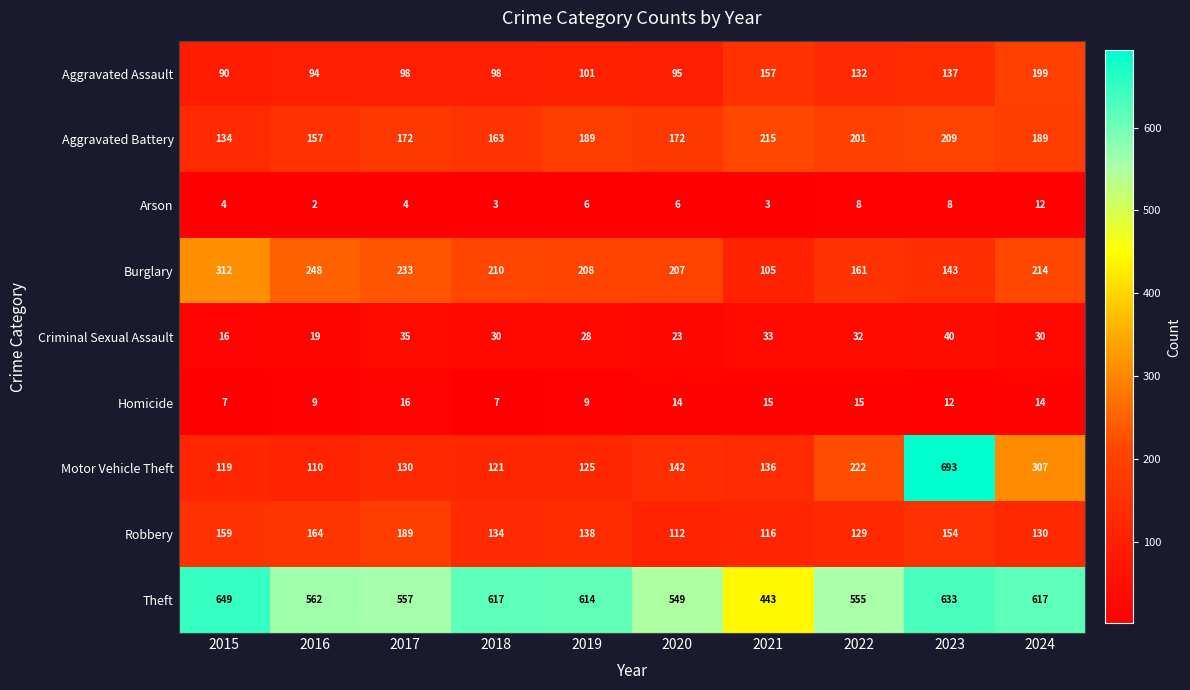

At which label is Motor Vehicle Theft closest to 401?

2024